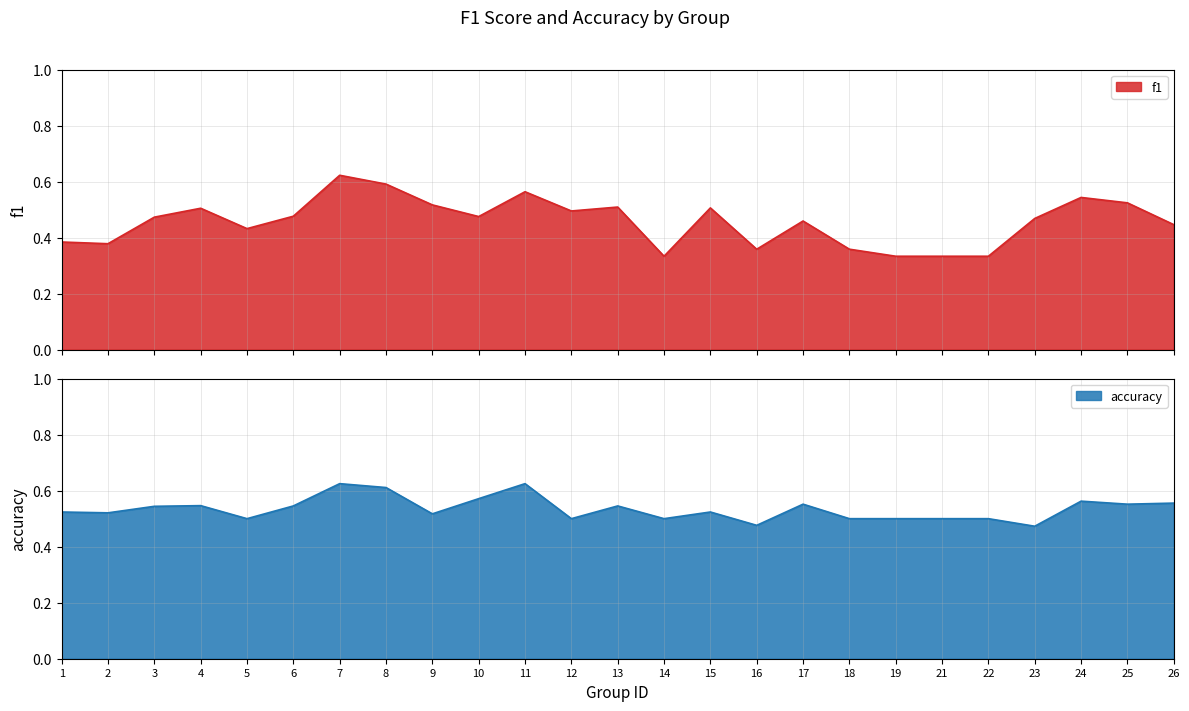

Which series has the largest range (max minus min)?

f1